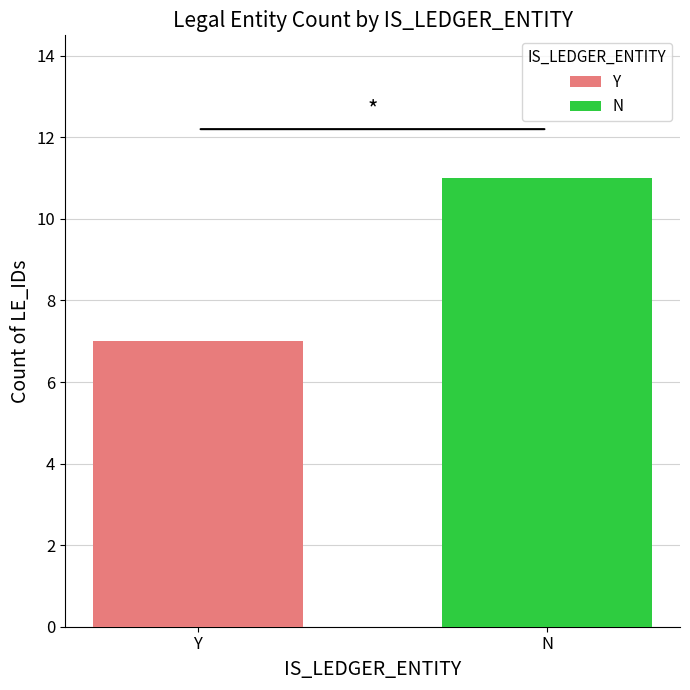

Is the value of N at 6 greater than the value of Y at 7?

Yes